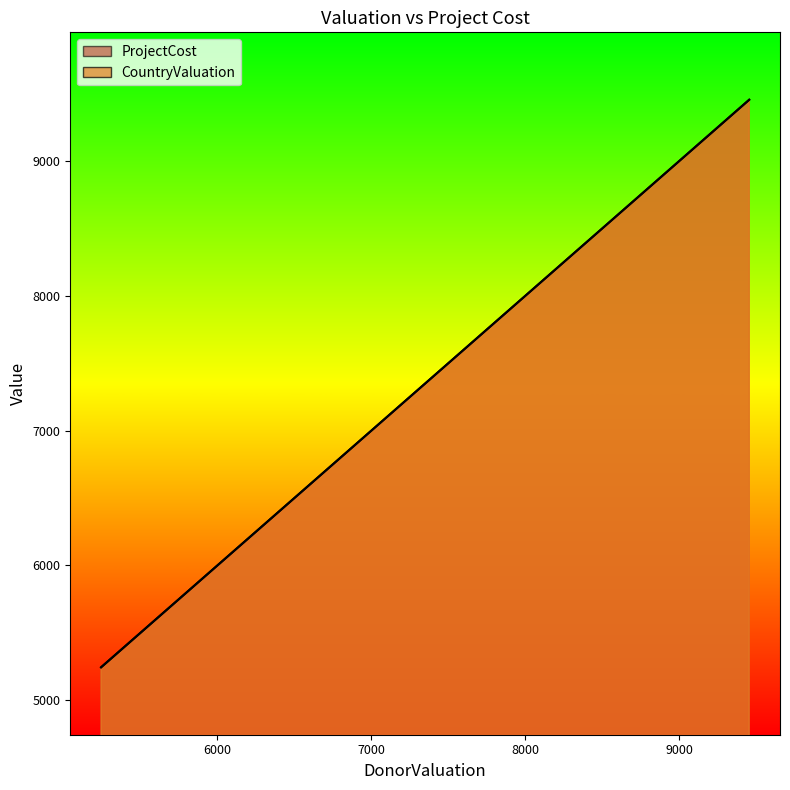

Rank the series by their maximum value, from lowest to highest.

CountryValuation, ProjectCost